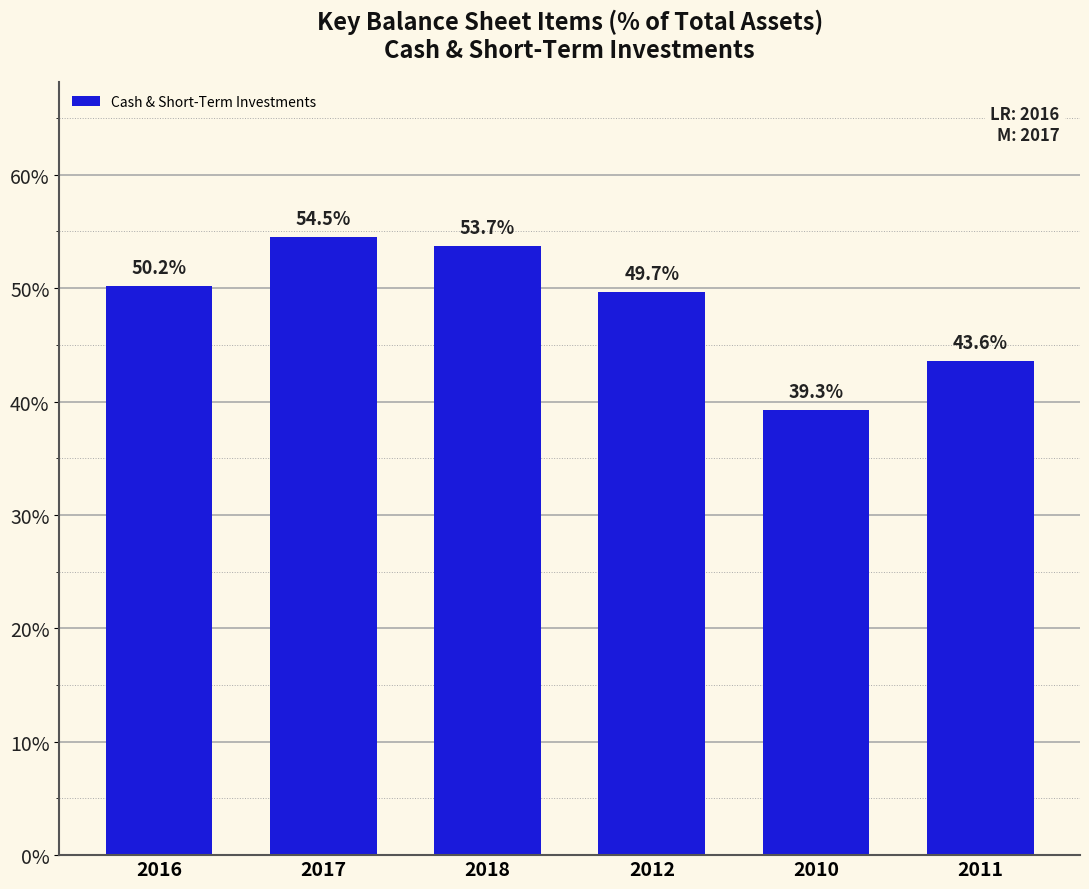

Reading right to left, list all the values displayed in this chart.

43.6	39.3	49.7	53.7	54.5	50.2